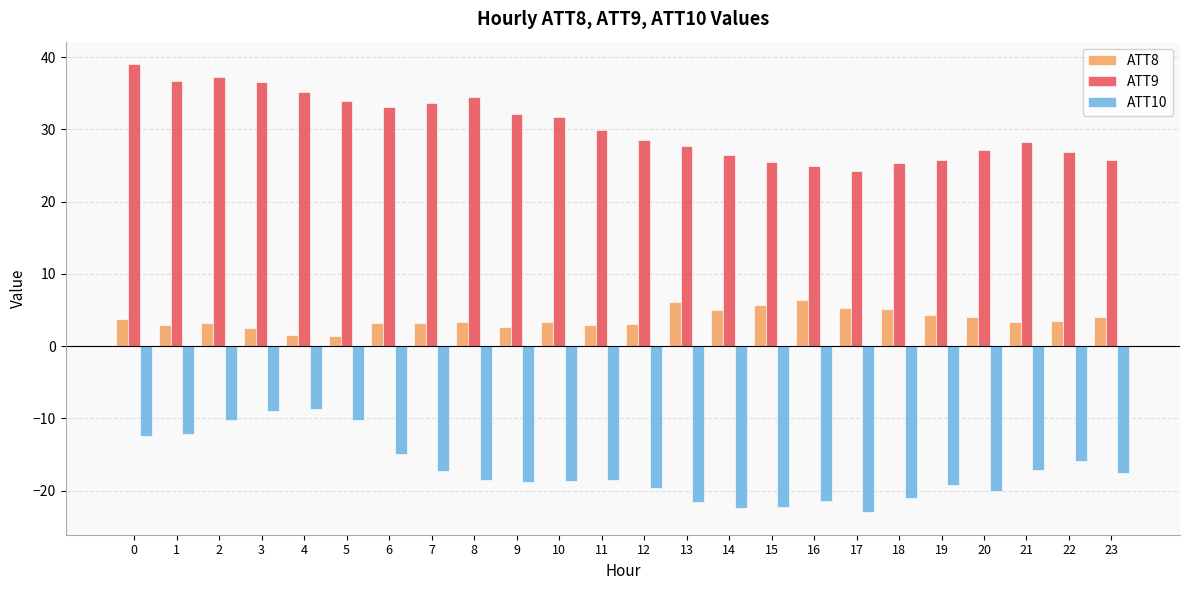

What is the spread (max minus min) of values at 2?

47.4